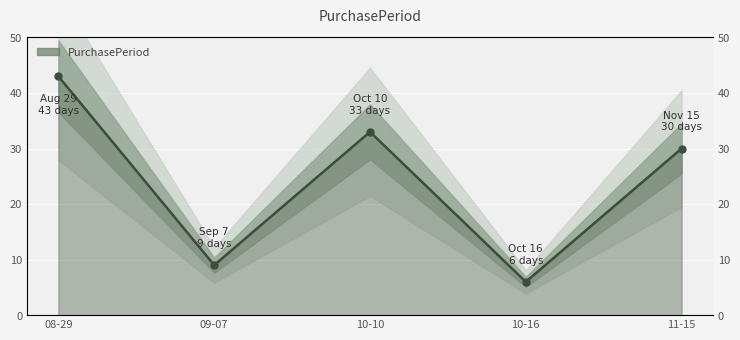

Count the number of data series in this chart.

1